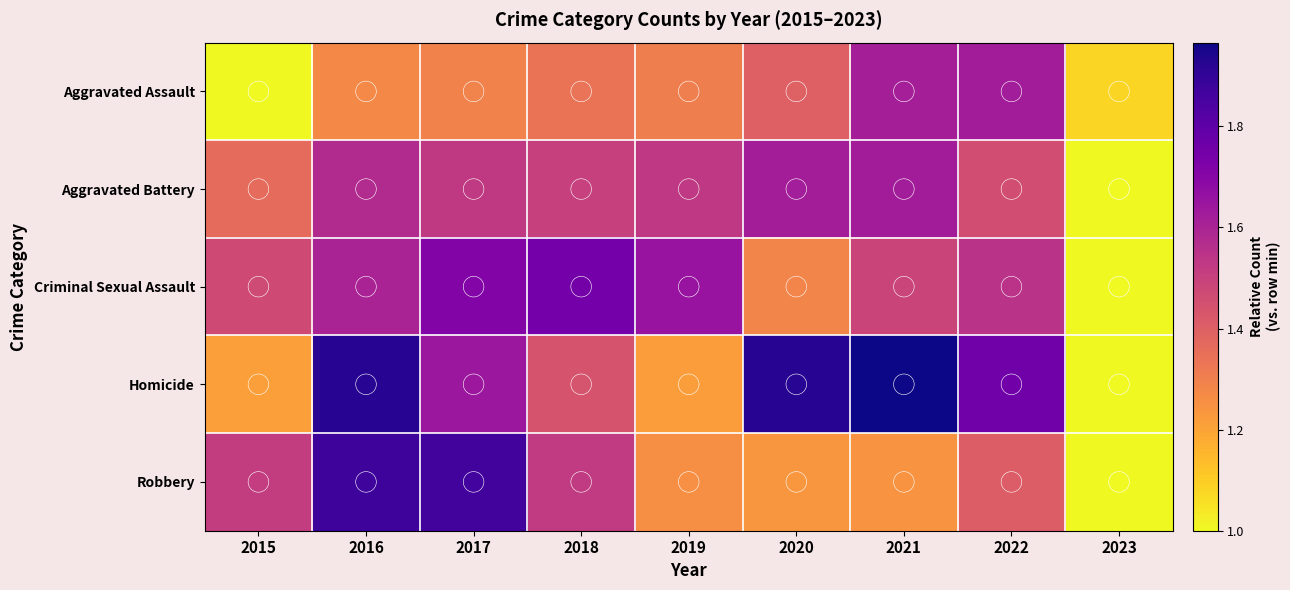

Which series has the largest range (max minus min)?

Homicide